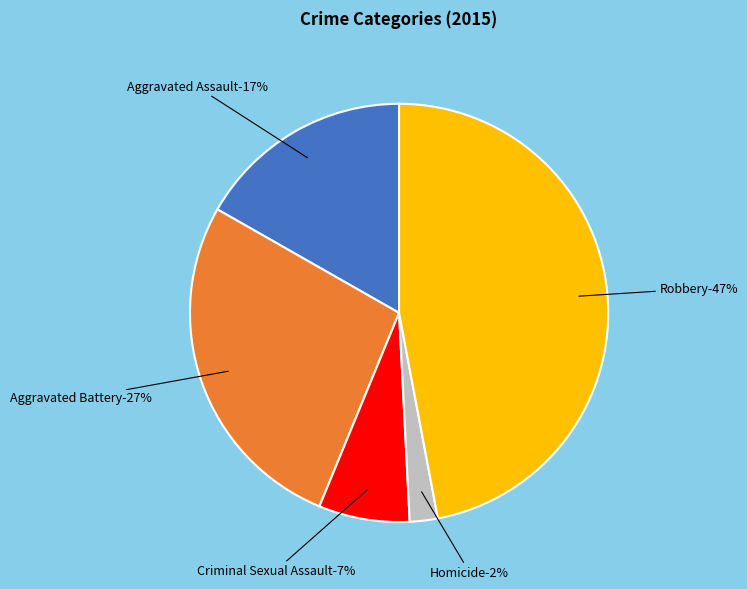

Which category has the smallest portion of the pie?

Homicide